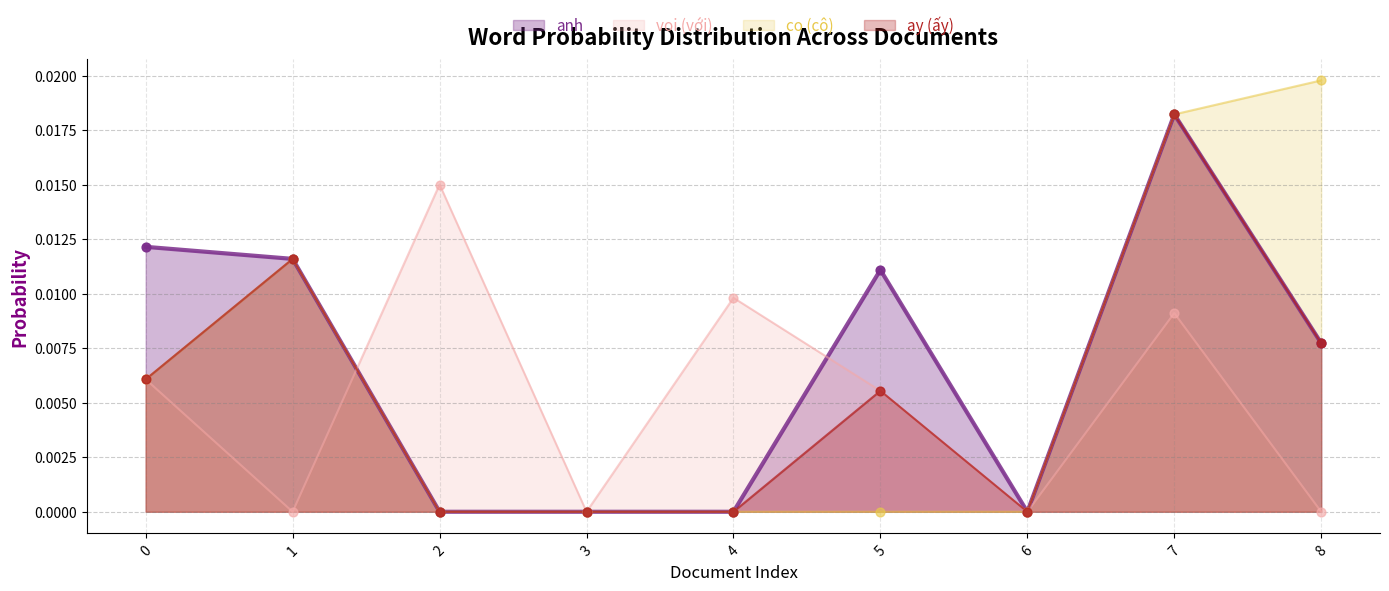

Which series has the widest spread of Y values?

co